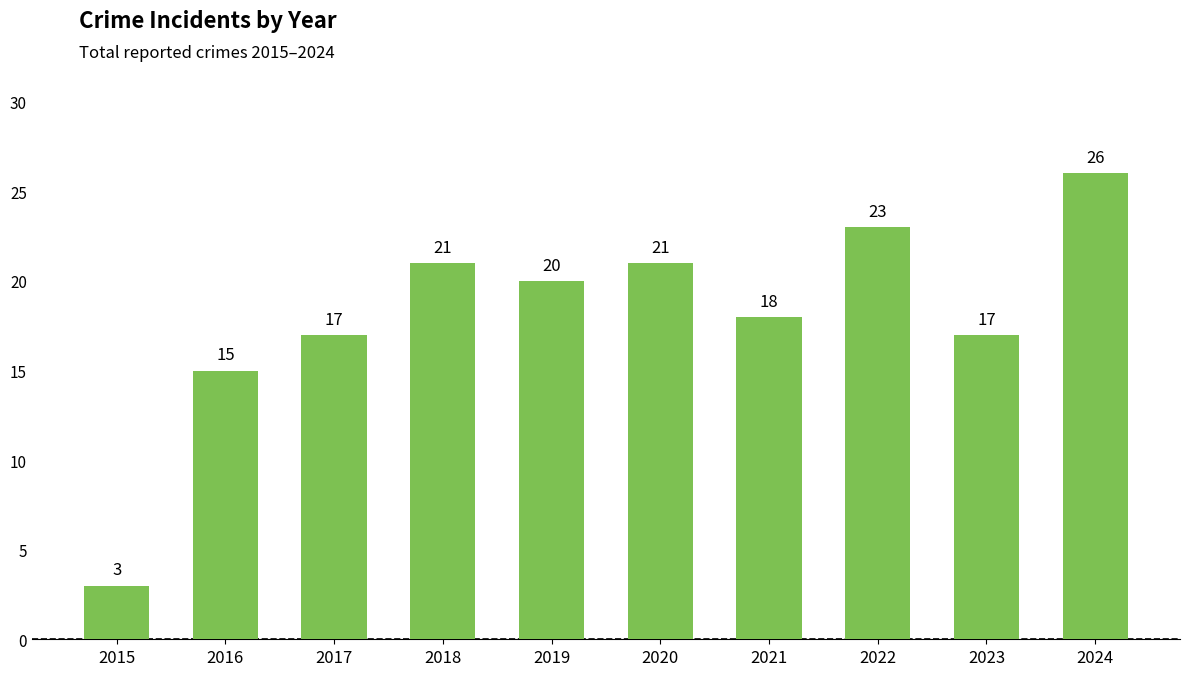

Where does the data first go above 20?

2018